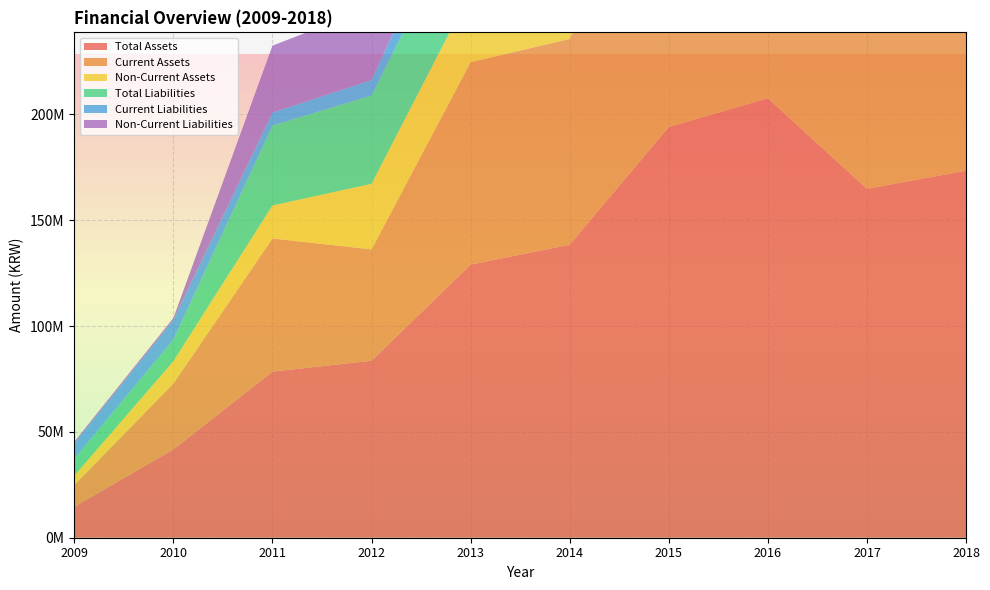

Reading left to right, what are all the values shown in this chart?

Total Assets: 2009=14656883	2010=41715471	2011=78487795	2012=83615649	2013=129038996	2014=138453263	2015=194047540	2016=207618171	2017=164840796	2018=173386984
Current Assets: 2009=10284458	2010=31144438	2011=62888056	2012=52618562	2013=95604129	2014=97243378	2015=151758802	2016=155724519	2017=120455971	2018=124513308
Non-Current Assets: 2009=4372425	2010=10571032	2011=15599739	2012=30997087	2013=33434867	2014=41209886	2015=42288737	2016=51893653	2017=44384825	2018=48873677
Total Liabilities: 2009=8013516	2010=10193341	2011=37755534	2012=41678447	2013=44593816	2014=43618382	2015=58744276	2016=65388144	2017=39493223	2018=35449567
Current Liabilities: 2009=7245317	2010=9268167	2011=6138196	2012=7315408	2013=15261696	2014=12454299	2015=11498614	2016=14681610	2017=19749350	2018=26051286
Non-Current Liabilities: 2009=768199	2010=925174	2011=31617338	2012=34363039	2013=29332120	2014=31164083	2015=47245662	2016=50706534	2017=19743873	2018=9398281